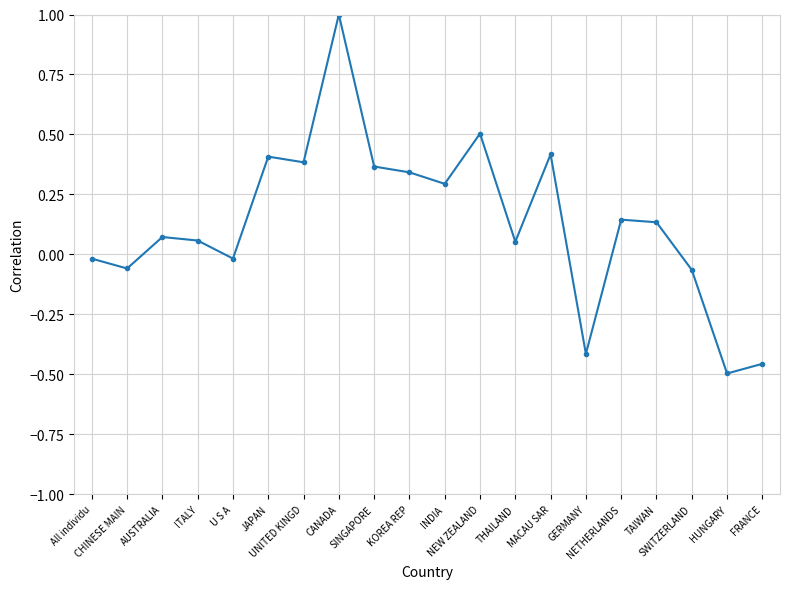

How many data points are above 0?

13